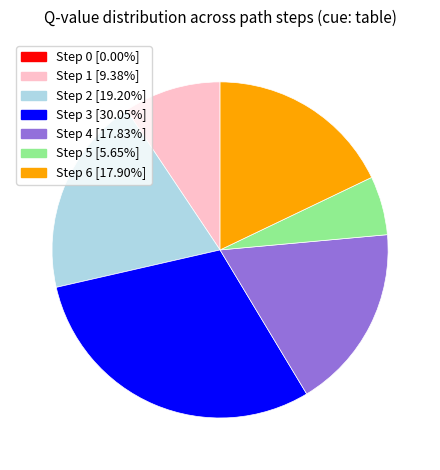

Is there a majority slice in this chart?

No